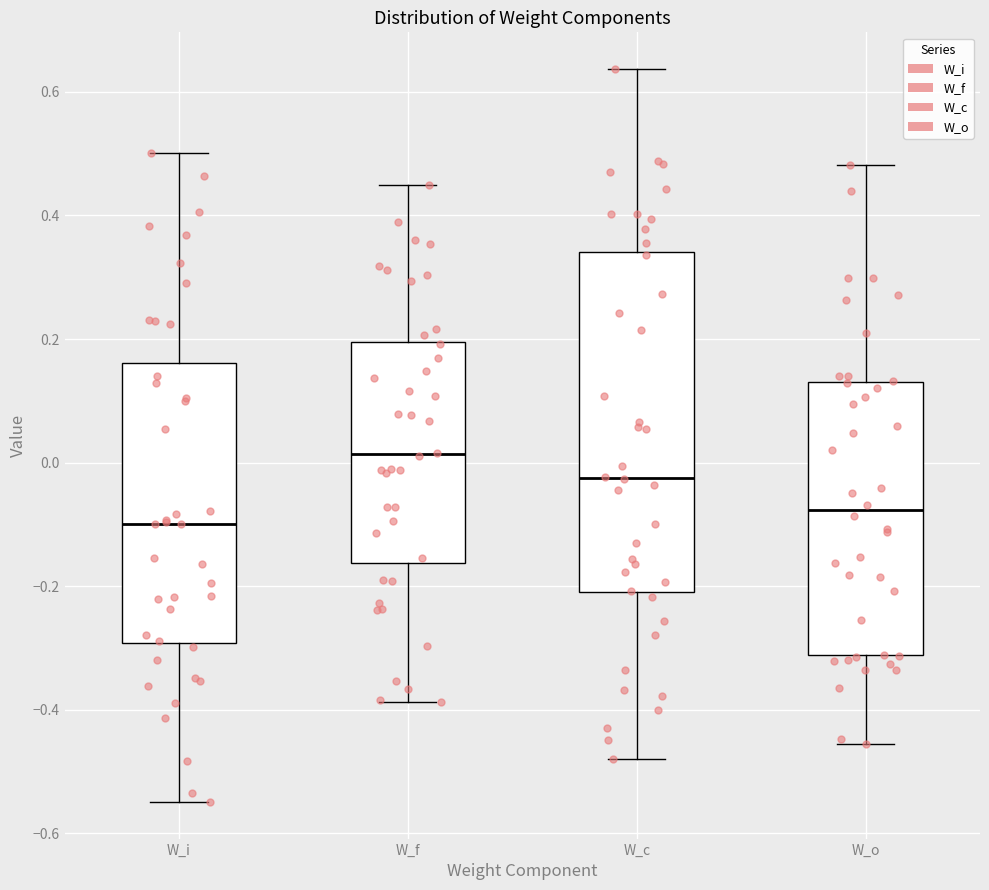

Comparing the boxes themselves (not the whiskers), which one is the tallest?

W_c